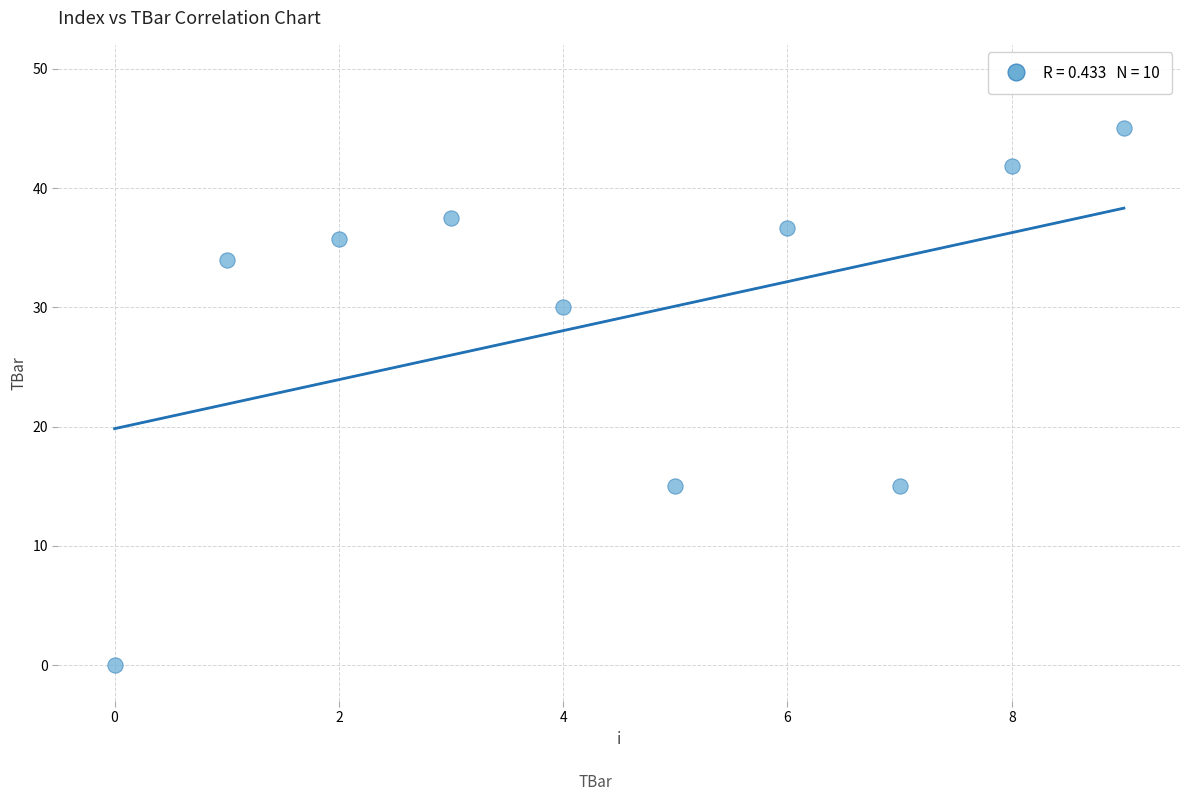

What is the average Y value?

29.1